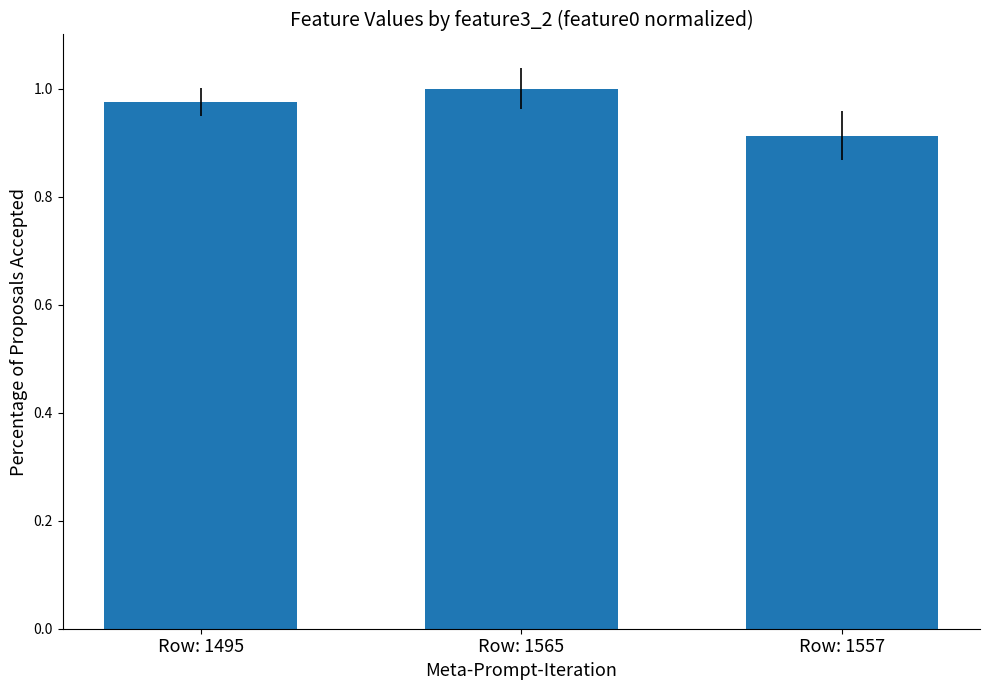

What position from the left is Row: 1495?

1